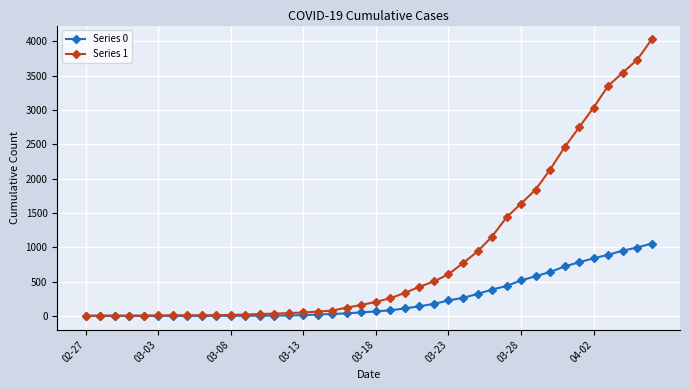

List the series in order of their overall mean, lowest first.

Series 0, Series 1